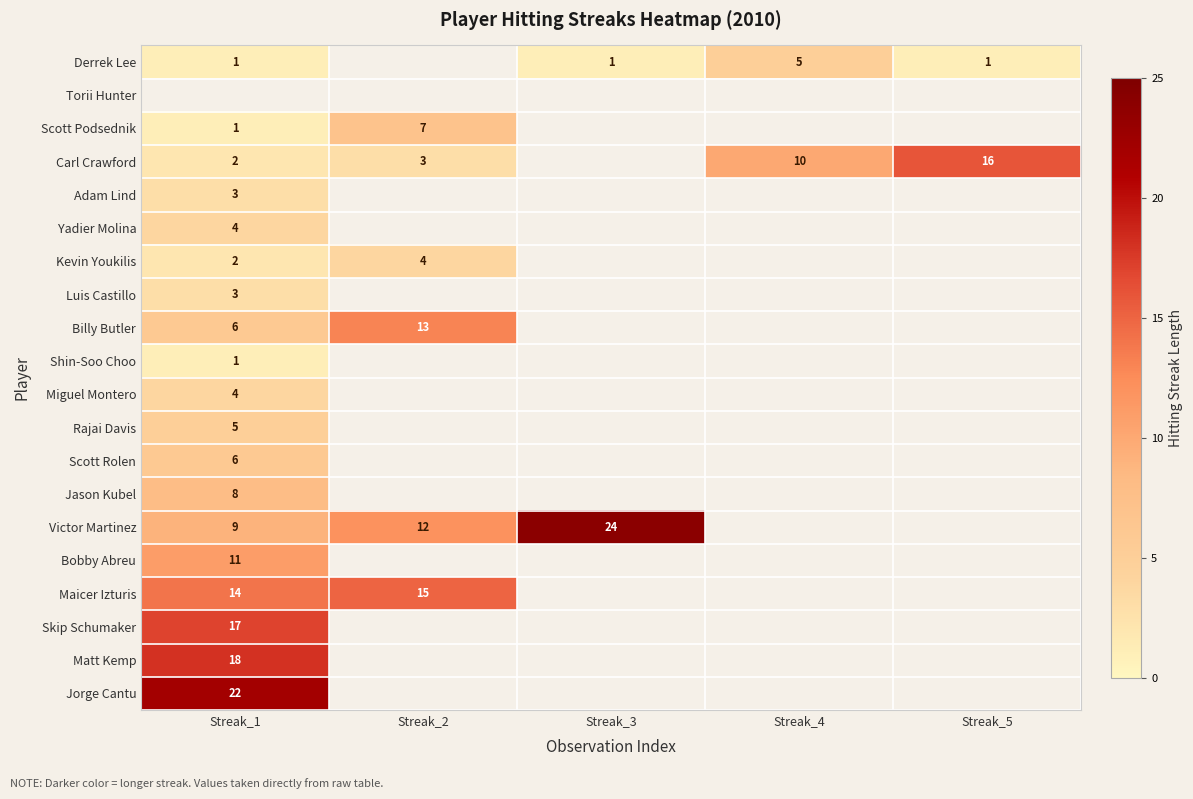

What is the greatest value displayed?

24.0